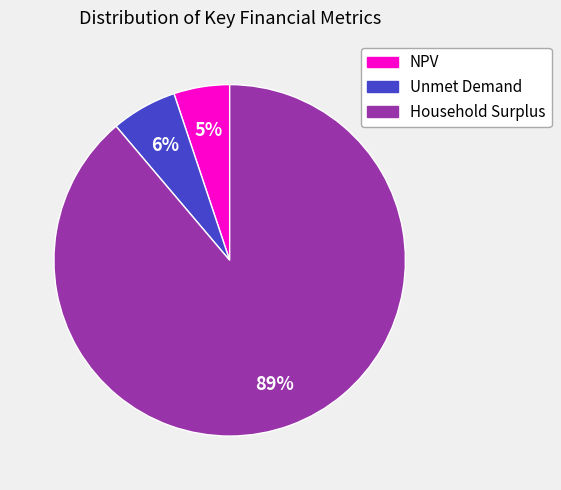

To the nearest percent, what is the difference between the Unmet Demand and NPV slice percentages?

1%